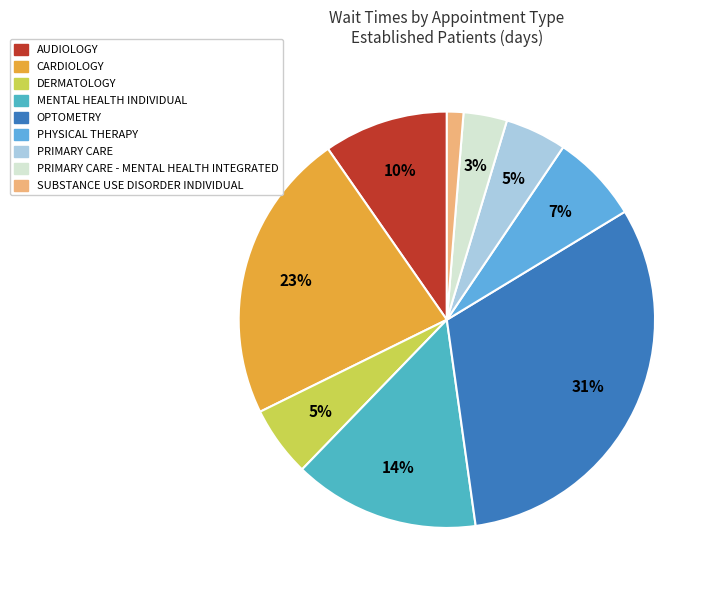

Count the number of slices in the pie.

9